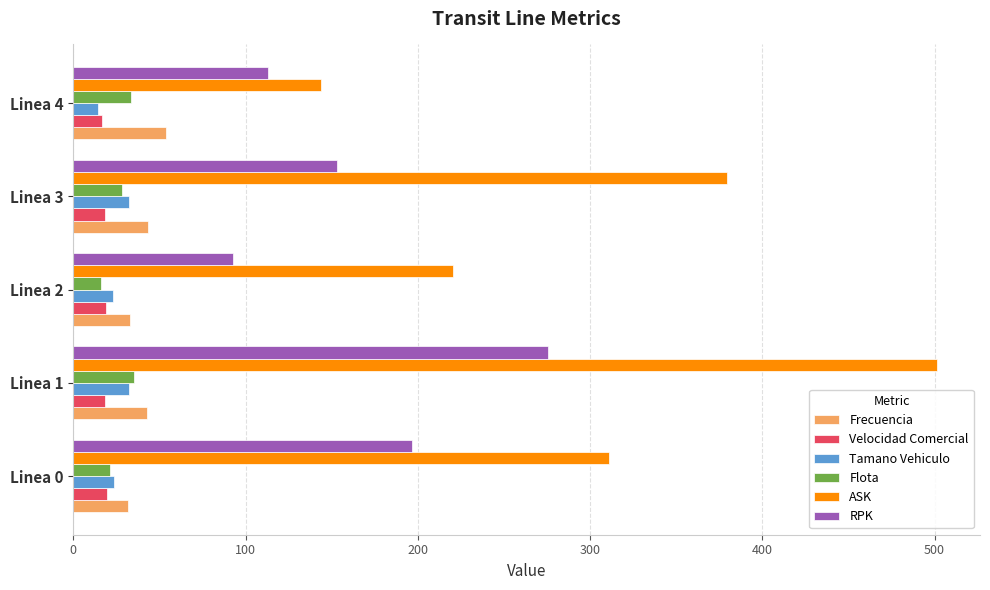

What is the difference between the maximum and second lowest values in the Flota series?

13.6